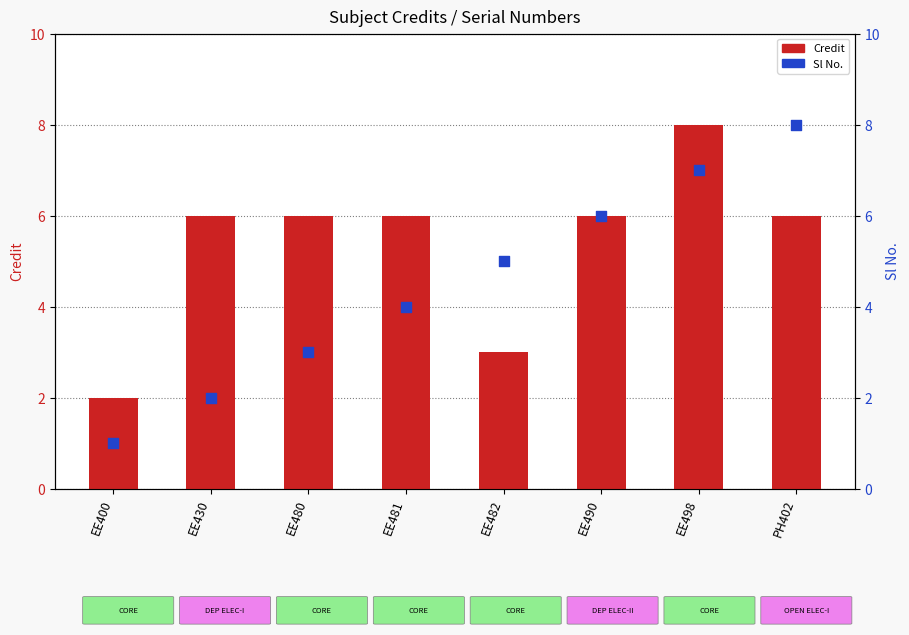

Is the value of Sl No. at EE498 greater than the value of Credit at EE482?

Yes